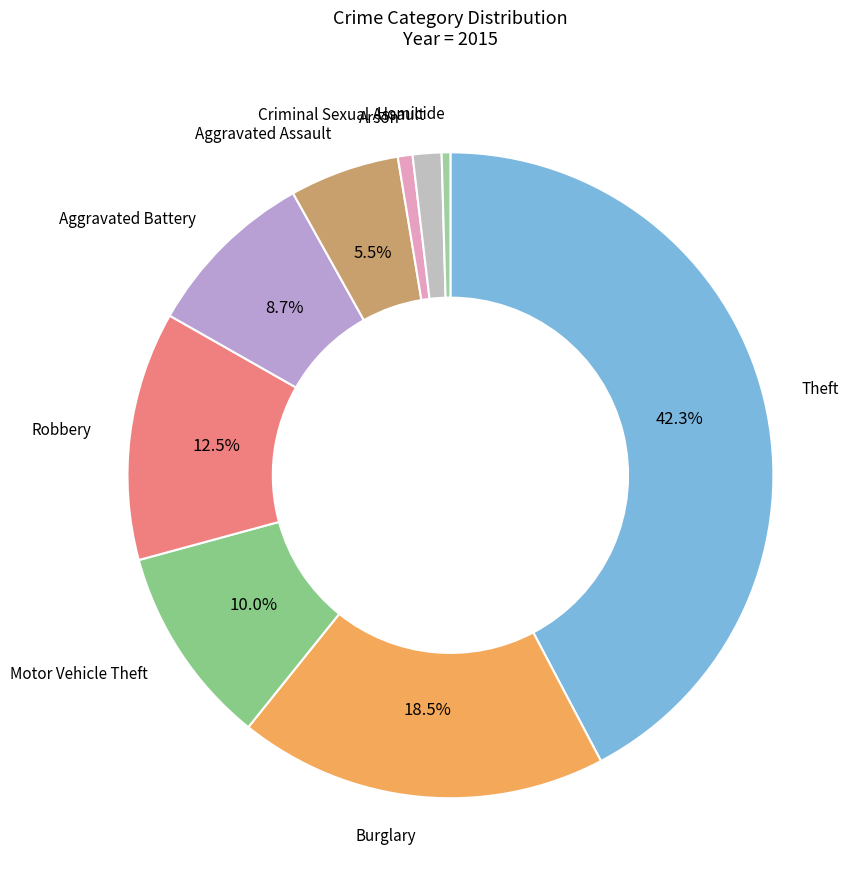

Count the number of slices in the pie.

9